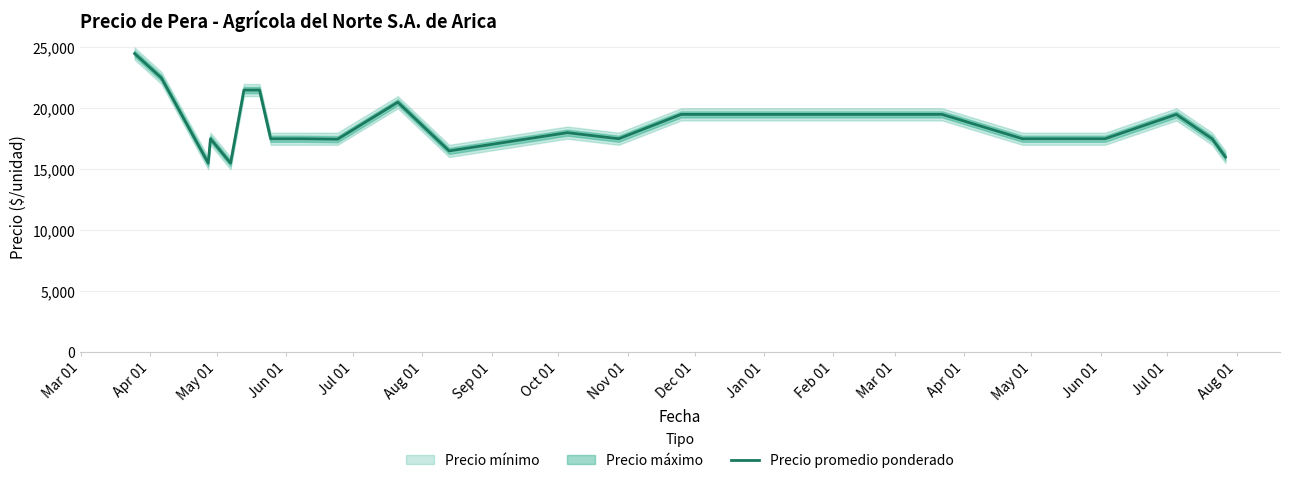

What is the lowest value of the Precio promedio ponderado series?

15500.0